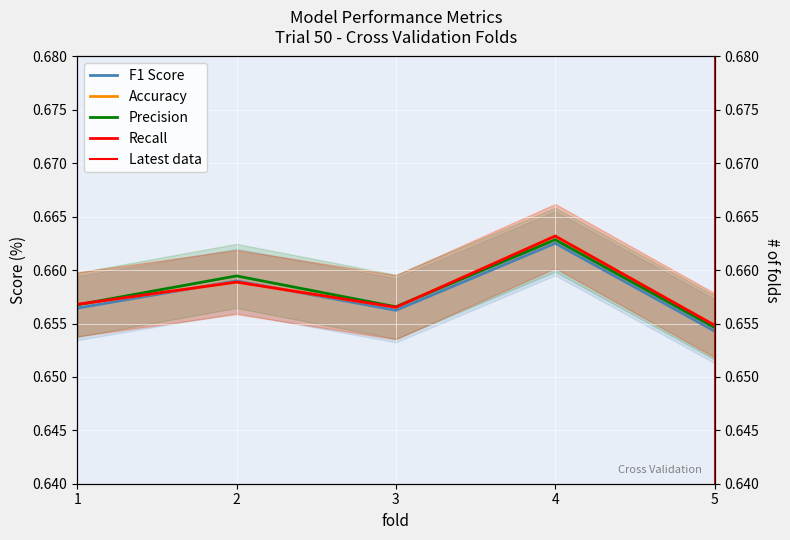

Rank the categories by Precision value from highest to lowest.

4, 2, 1, 3, 5